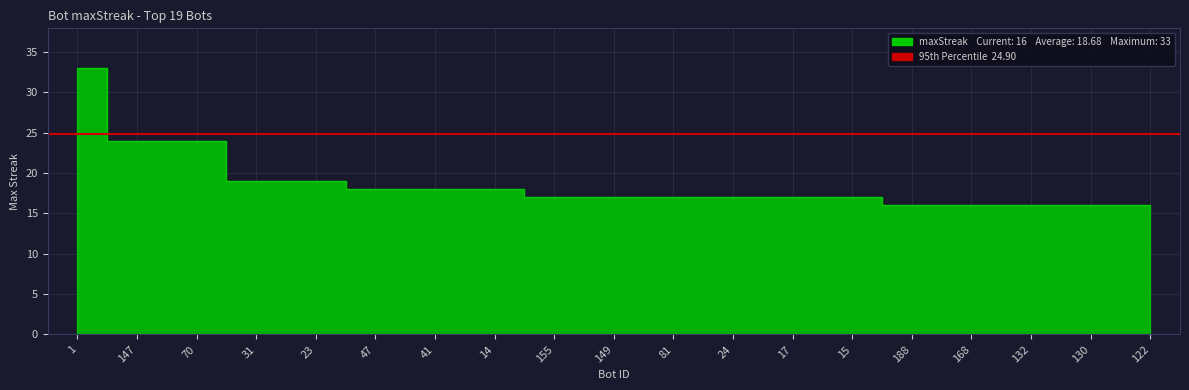

What is the value of the 12th point from the left?

17